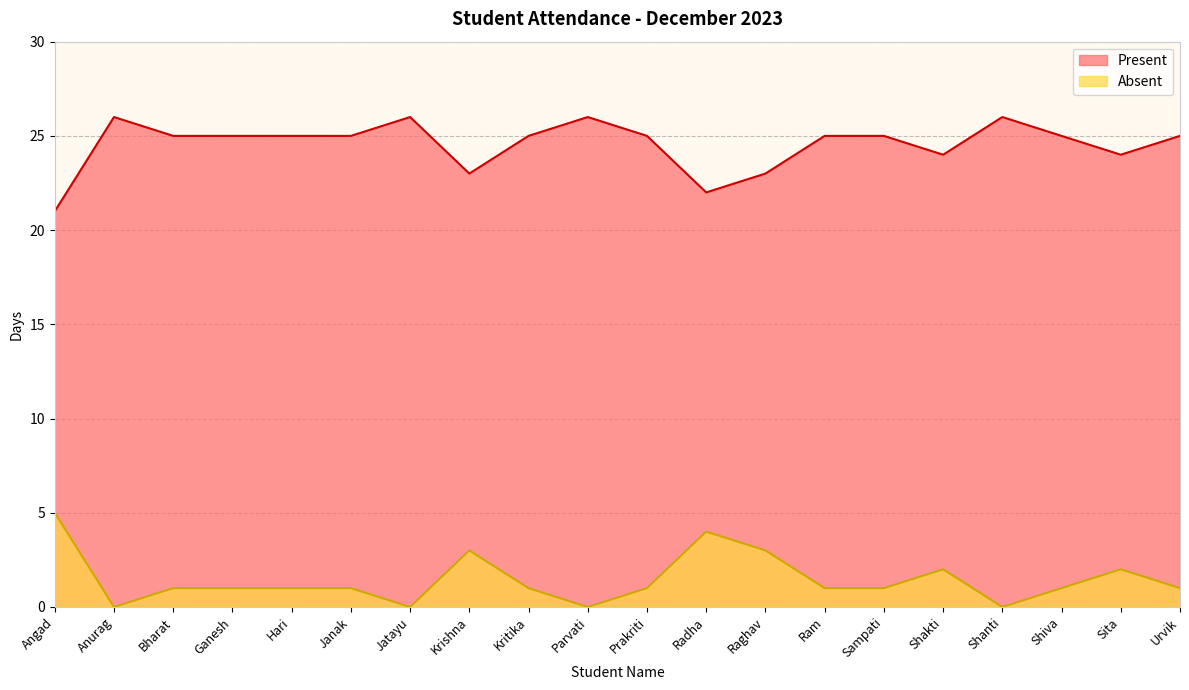

What is the label of the 18th point from the right?

Bharat